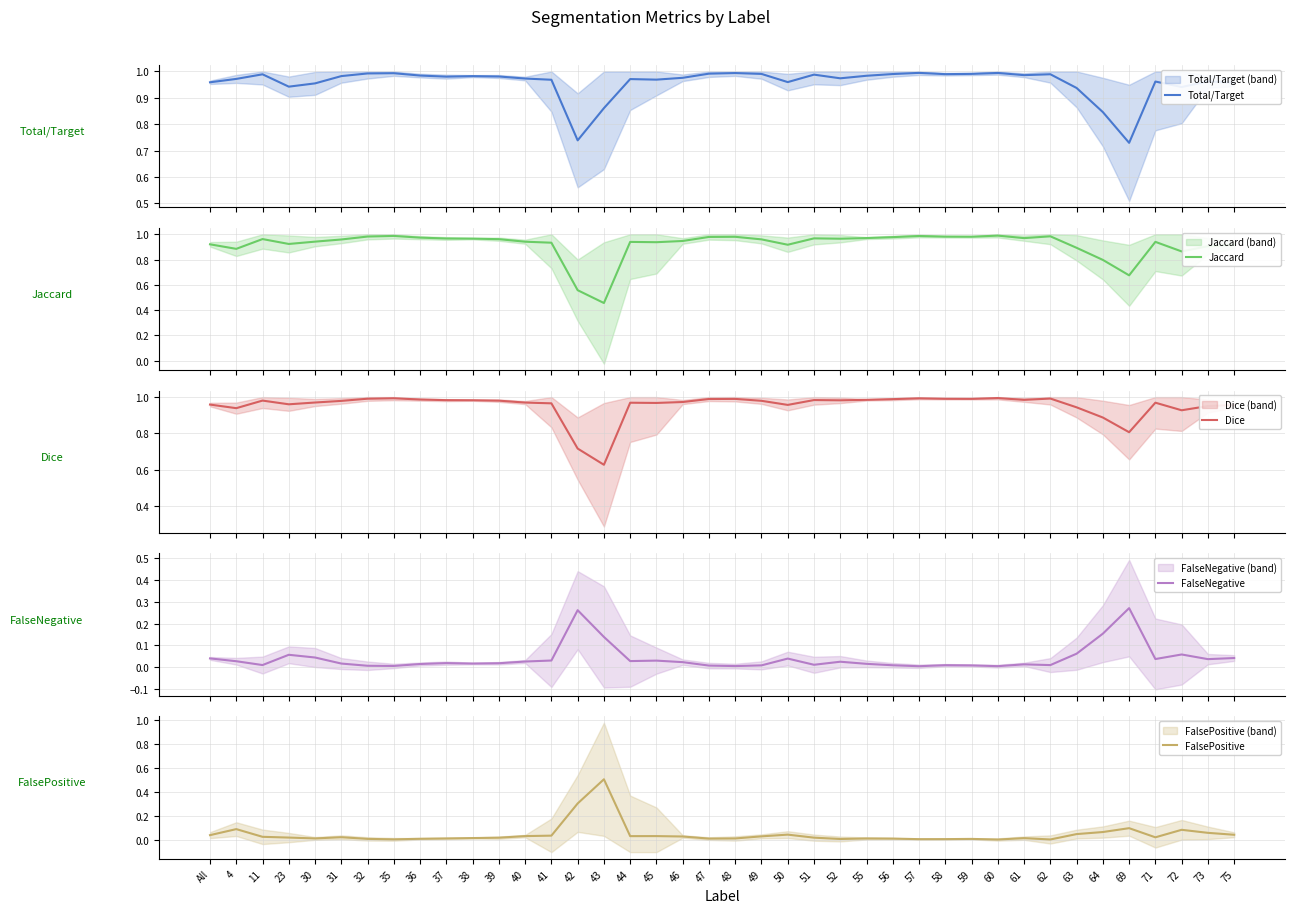

Reading left to right, extract all data points from this chart.

Total/Target: 1.0	1.0	1.0	0.9	1.0	1.0	1.0	1.0	1.0	1.0	1.0	1.0	1.0	1.0	0.7	0.9	1.0	1.0	1.0	1.0	1.0	1.0	1.0	1.0	1.0	1.0	1.0	1.0	1.0	1.0	1.0	1.0	1.0	0.9	0.8	0.7	1.0	0.9	1.0	1.0
Jaccard: 0.9	0.9	1.0	0.9	0.9	1.0	1.0	1.0	1.0	1.0	1.0	1.0	0.9	0.9	0.6	0.5	0.9	0.9	0.9	1.0	1.0	1.0	0.9	1.0	1.0	1.0	1.0	1.0	1.0	1.0	1.0	1.0	1.0	0.9	0.8	0.7	0.9	0.9	0.9	0.9
Dice: 1.0	0.9	1.0	1.0	1.0	1.0	1.0	1.0	1.0	1.0	1.0	1.0	1.0	1.0	0.7	0.6	1.0	1.0	1.0	1.0	1.0	1.0	1.0	1.0	1.0	1.0	1.0	1.0	1.0	1.0	1.0	1.0	1.0	0.9	0.9	0.8	1.0	0.9	1.0	1.0
FalseNegative: 0.0	0.0	0.0	0.1	0.0	0.0	0.0	0.0	0.0	0.0	0.0	0.0	0.0	0.0	0.3	0.1	0.0	0.0	0.0	0.0	0.0	0.0	0.0	0.0	0.0	0.0	0.0	0.0	0.0	0.0	0.0	0.0	0.0	0.1	0.2	0.3	0.0	0.1	0.0	0.0
FalsePositive: 0.0	0.1	0.0	0.0	0.0	0.0	0.0	0.0	0.0	0.0	0.0	0.0	0.0	0.0	0.3	0.5	0.0	0.0	0.0	0.0	0.0	0.0	0.0	0.0	0.0	0.0	0.0	0.0	0.0	0.0	0.0	0.0	0.0	0.1	0.1	0.1	0.0	0.1	0.1	0.0